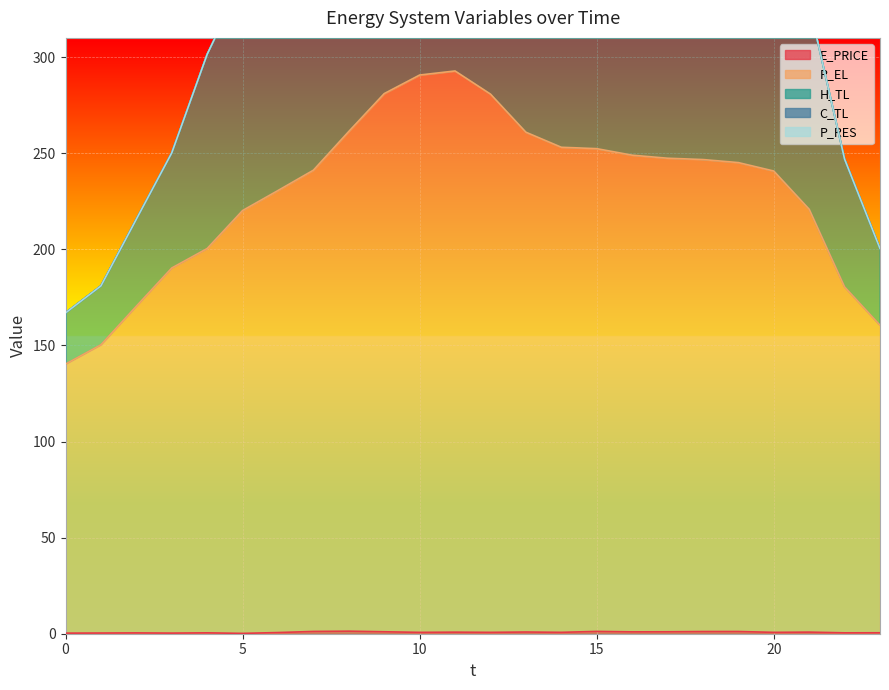

True or false: E_PRICE and H_TL cross at least once.

False